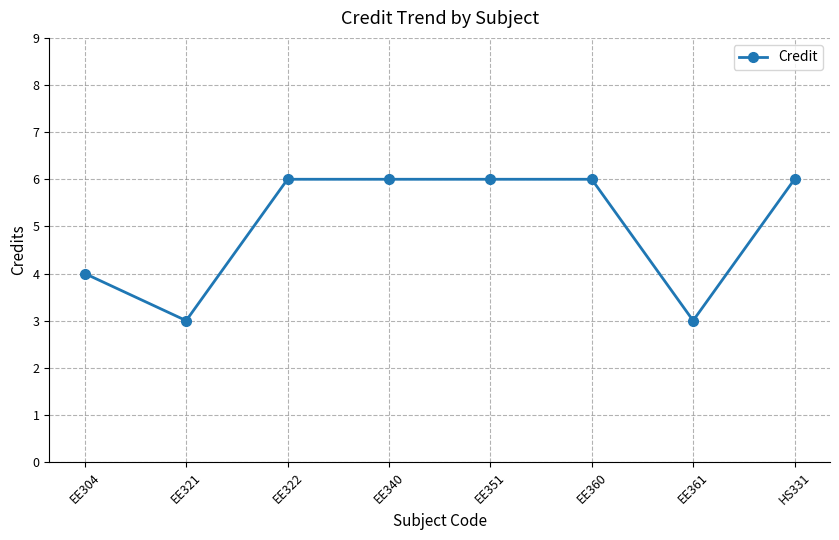

What is the difference between the maximum and minimum values?

3